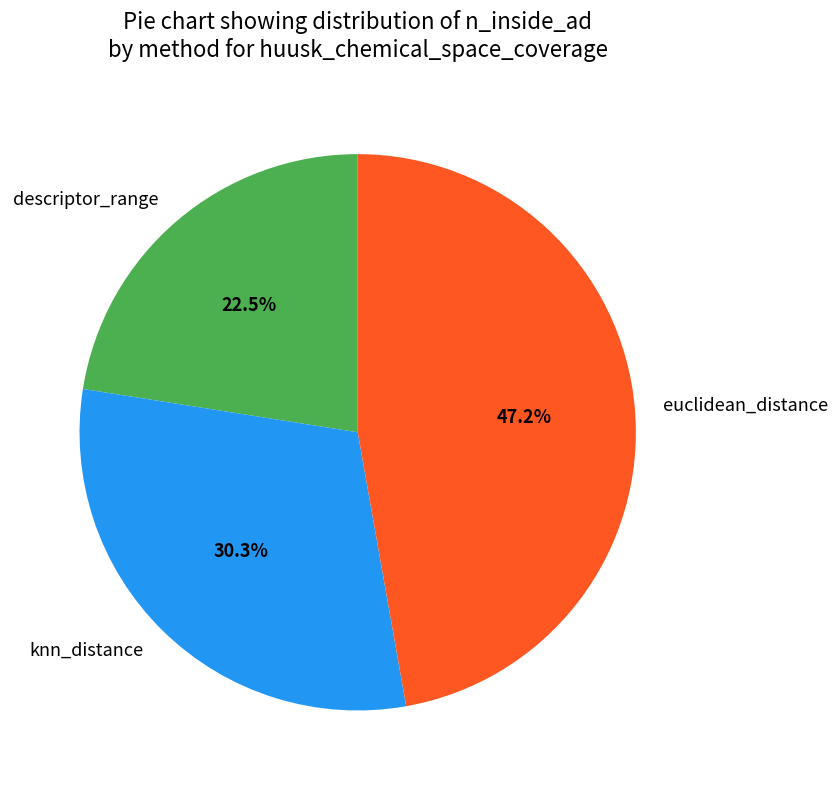

Is there any slice that represents more than half of the pie?

No